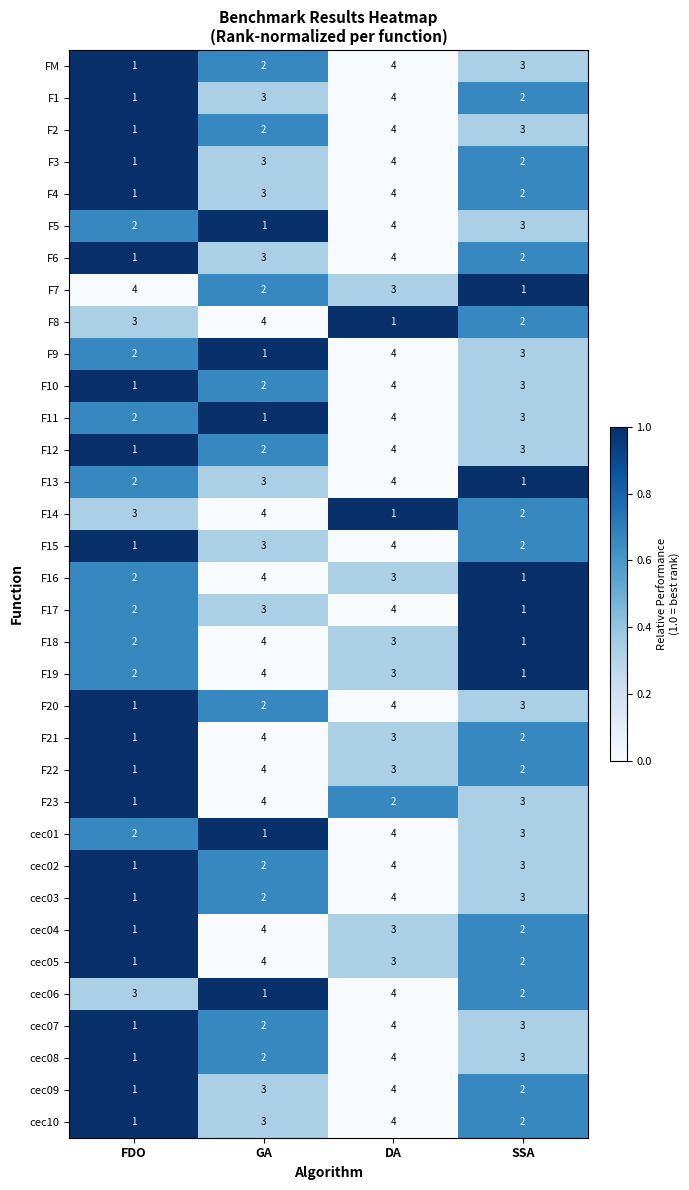

How many distinct data groups are displayed?

34